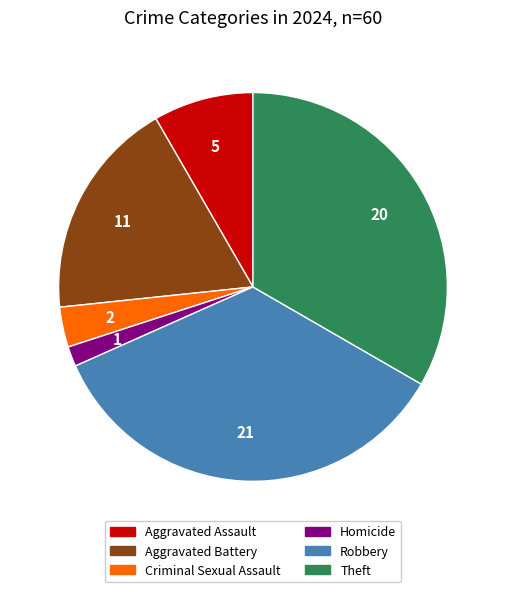

Does Aggravated Assault represent more than half of the total?

No